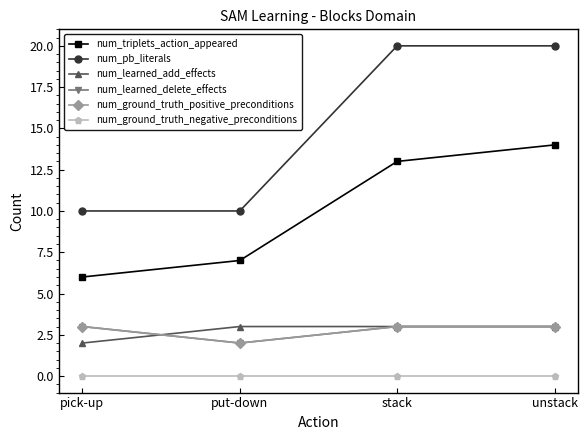

What is the difference between the maximum and minimum values in the num_learned_delete_effects series?

1